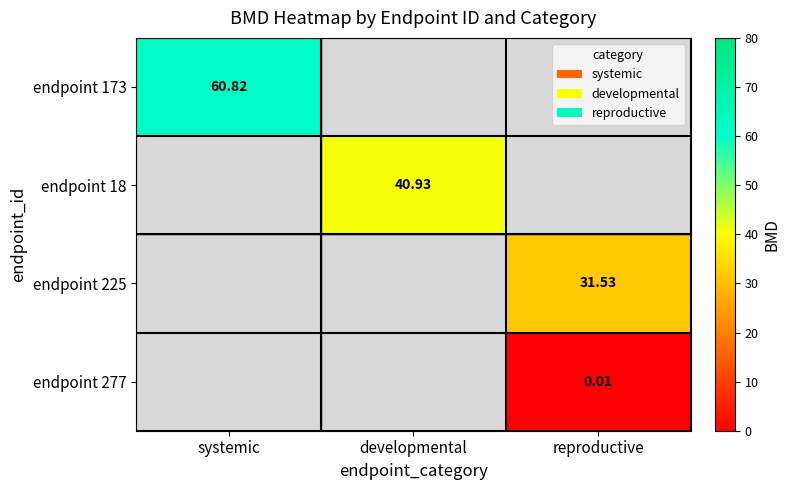

Which series has the largest range (max minus min)?

endpoint 173